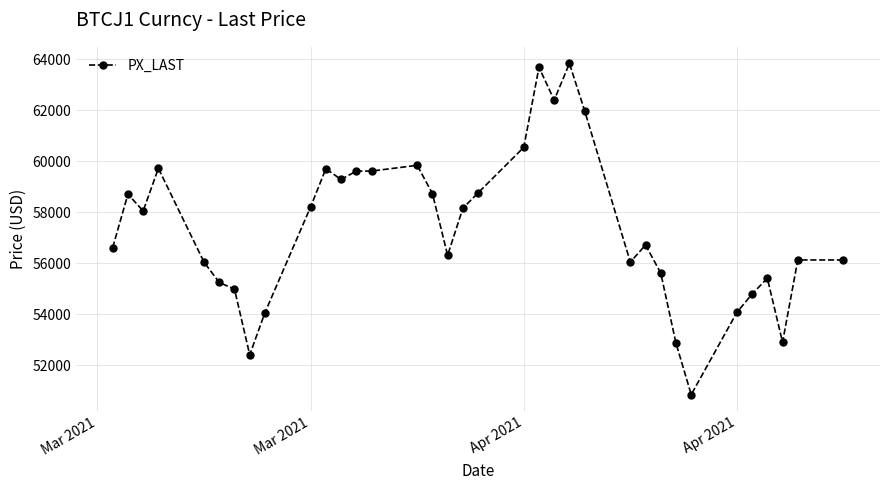

What is the average value?

57372